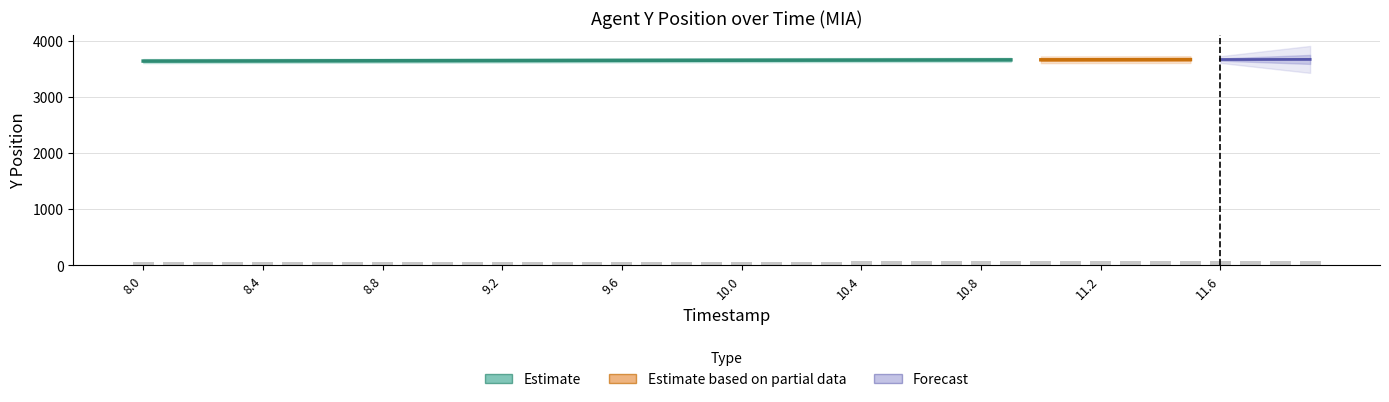

What is the minimum value shown in the chart?

50.0